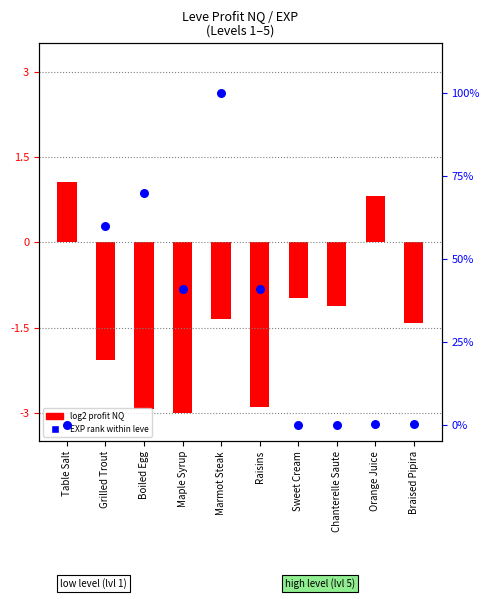

What is the change in value from Boiled Egg to Braised Pipira?

-69.7